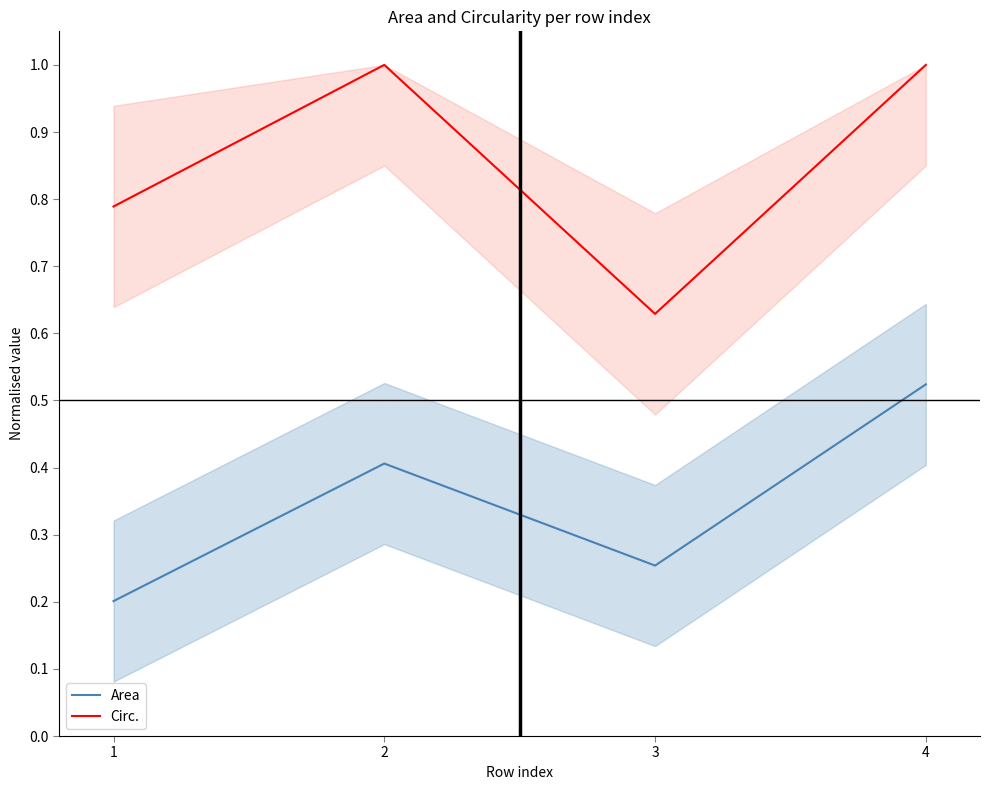

Which series has the largest range (max minus min)?

Circ.